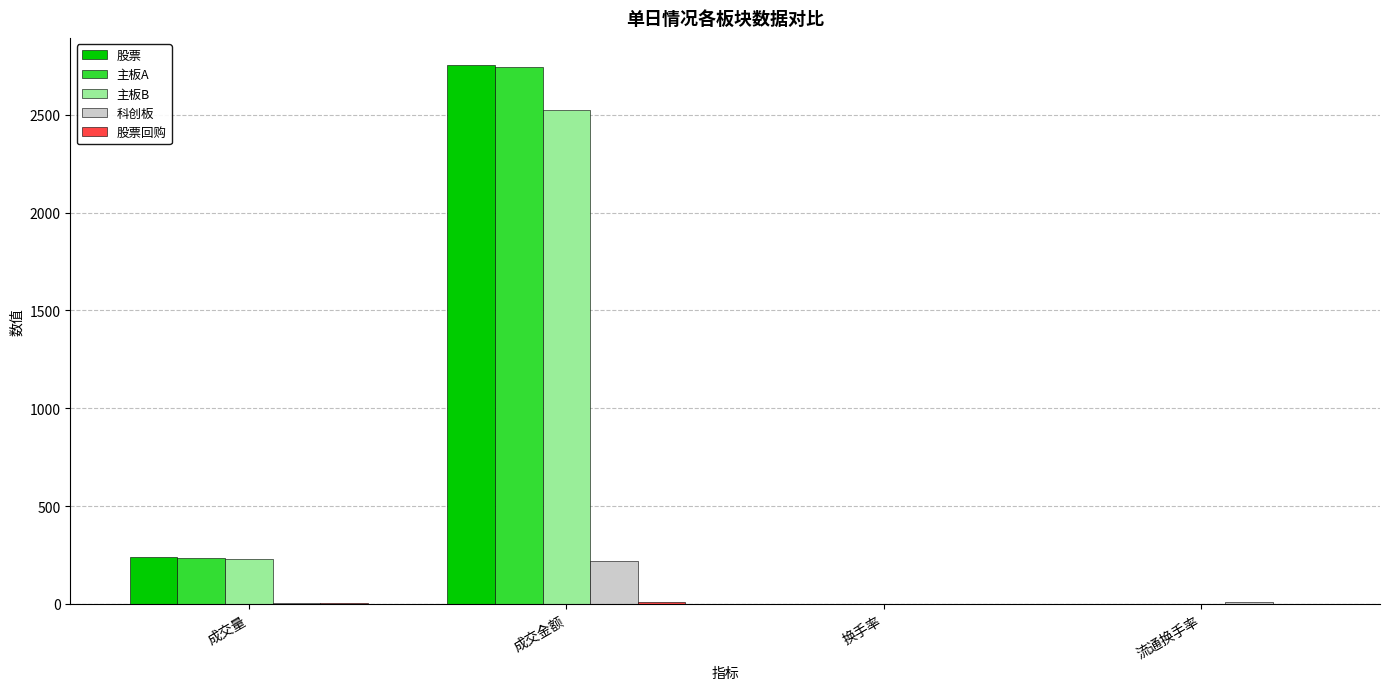

The 主板B series shows 231.2 at 成交量. True or false?

True